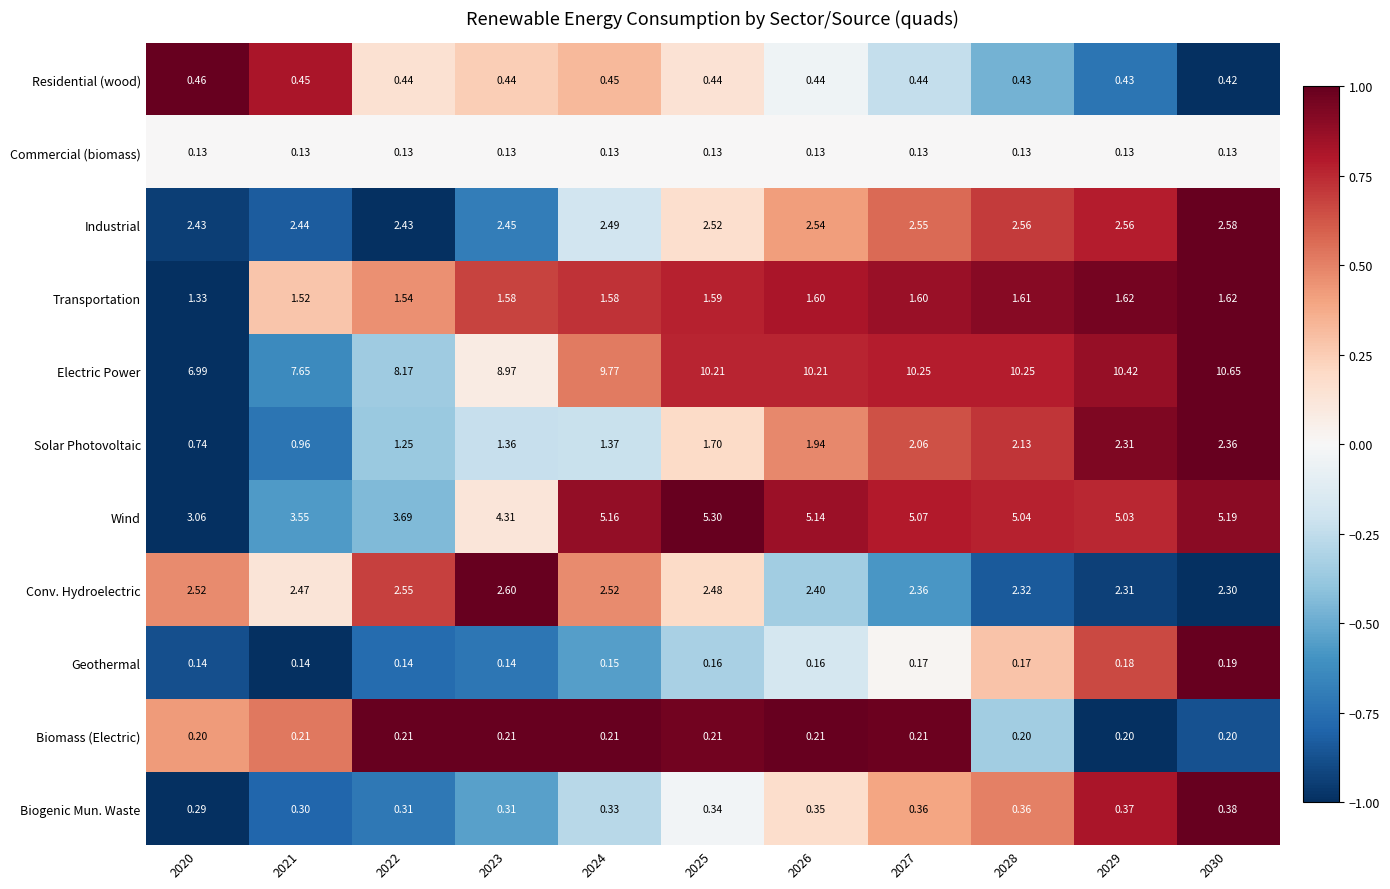

Between 2020 and 2027, which series saw the biggest shift?

Electric Power